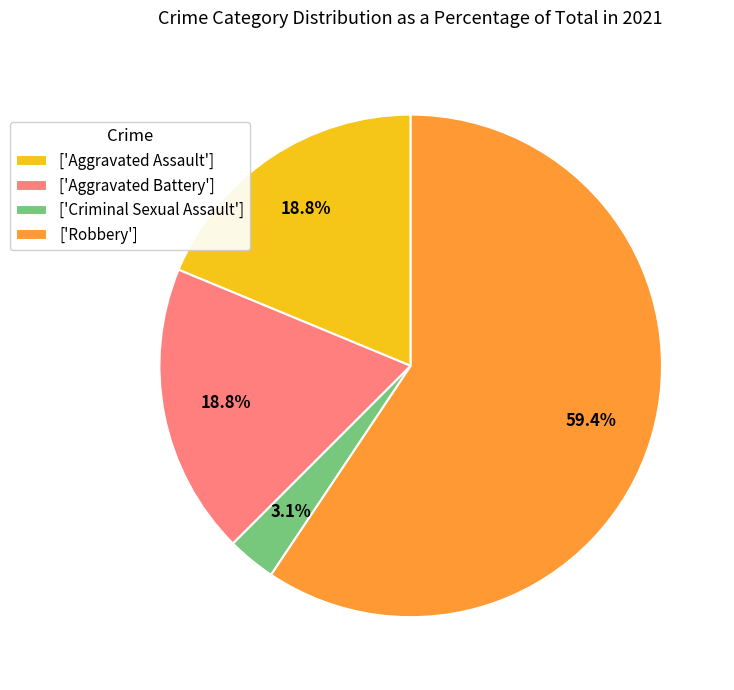

To the nearest percent, what is the average slice percentage?

25%